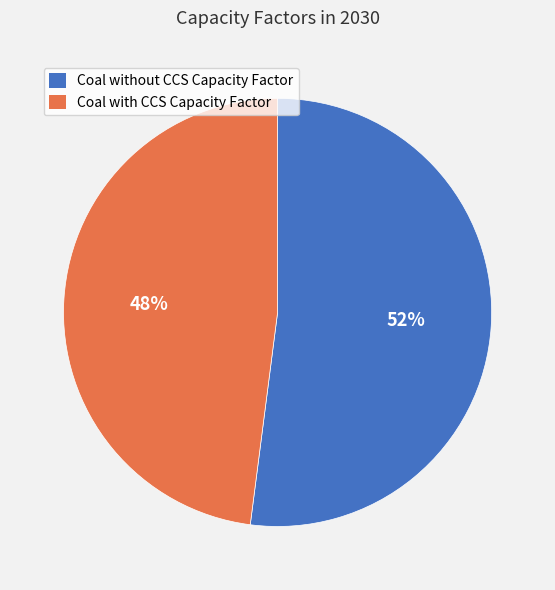

Count the number of slices in the pie.

2